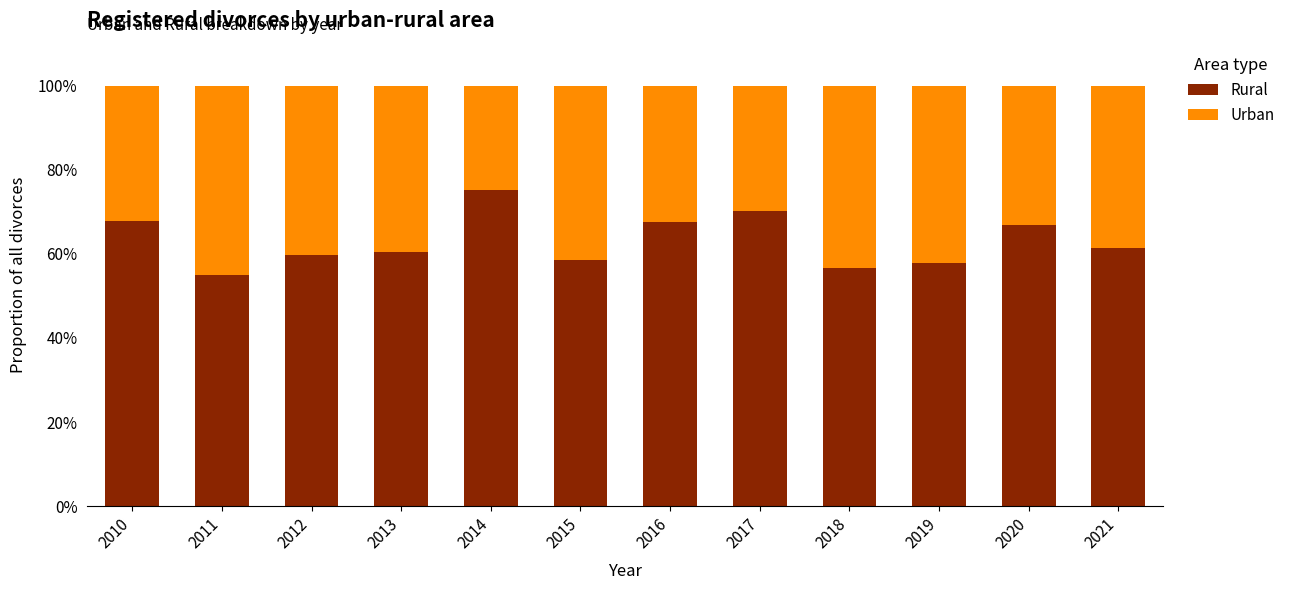

What value does the Rural series have at 2020?

67.0